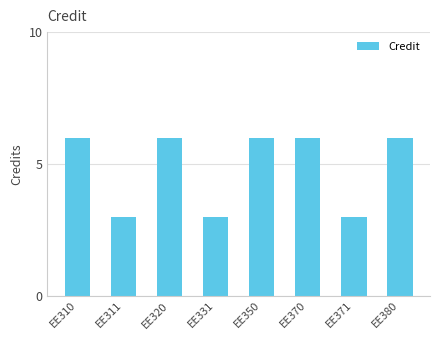

True or false: the data shows 3 at EE331.

True